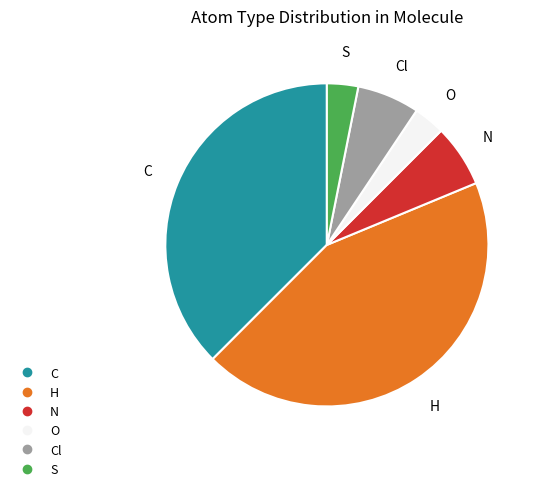

Is there a majority slice in this chart?

No